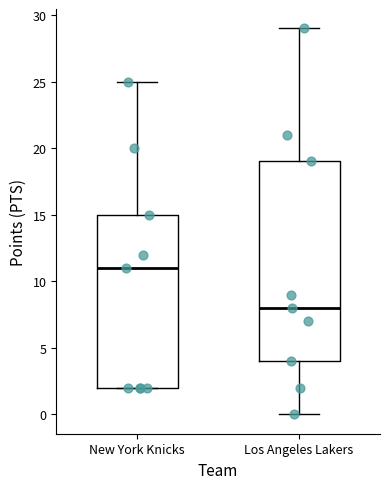

Which box's median line is the highest?

New York Knicks